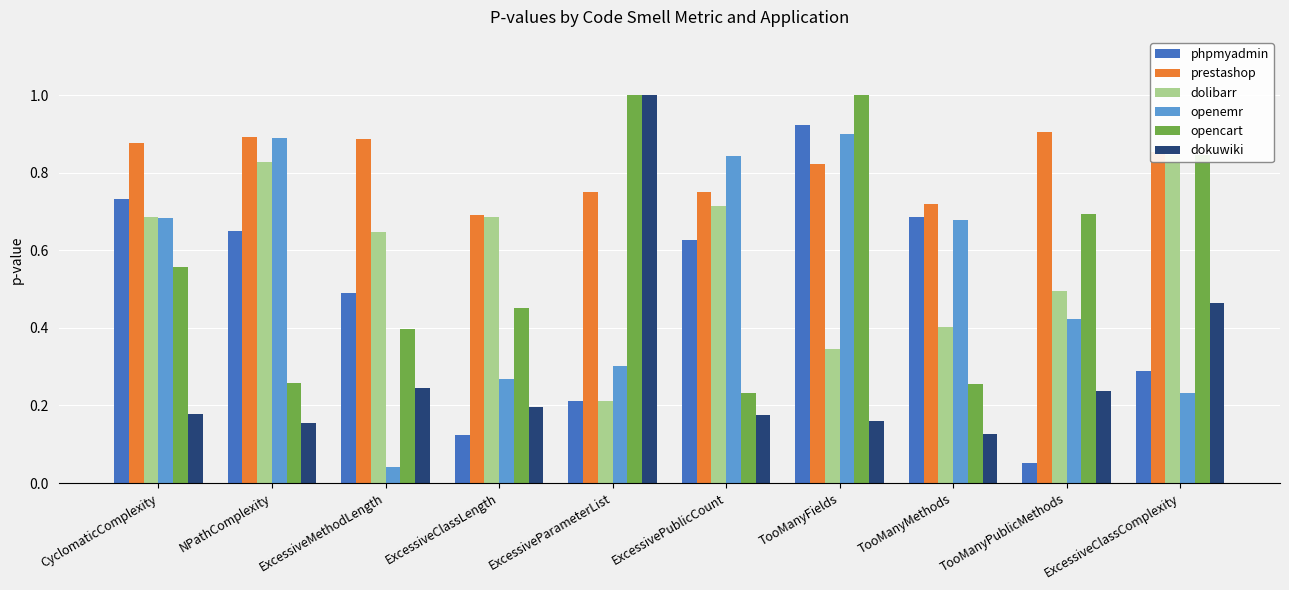

Are the bars grouped side by side (vs. stacked)?

Yes